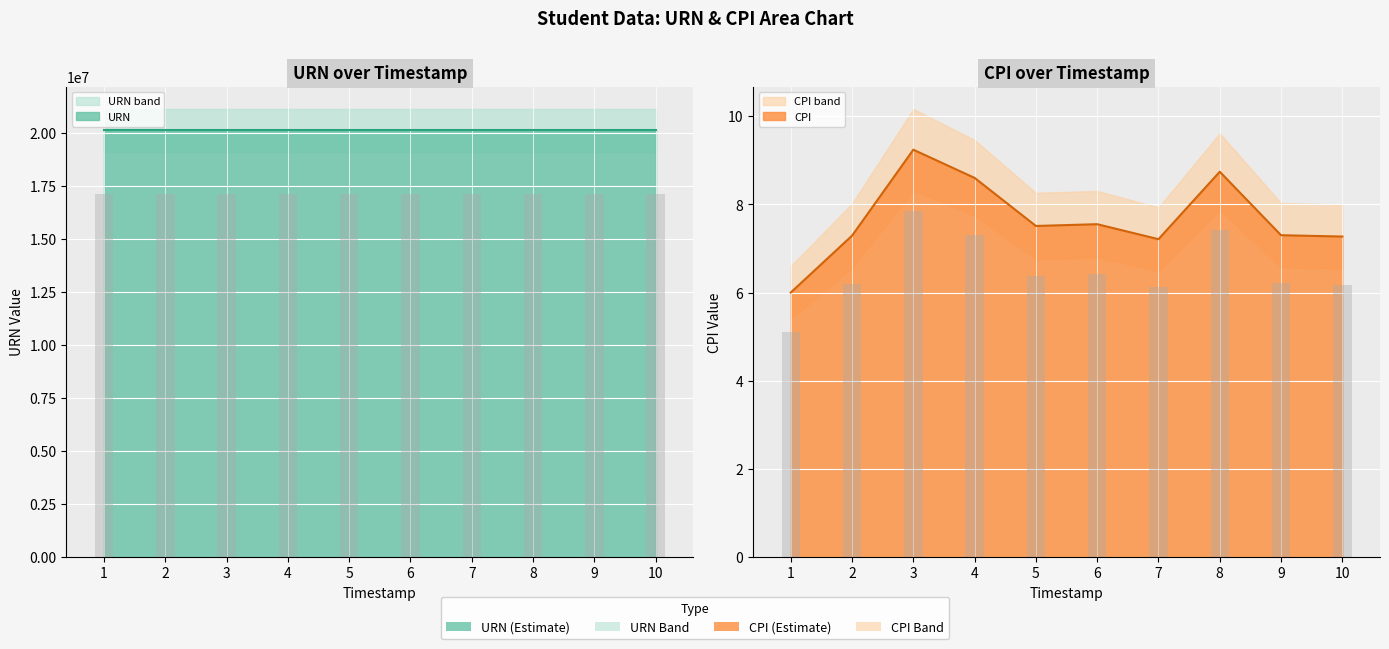

What is the difference between the highest and lowest values at 3?

20111993.8